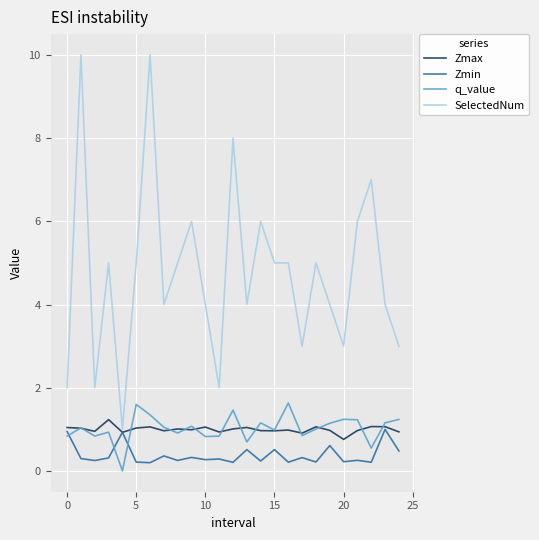

Which series has the widest spread of values?

SelectedNum